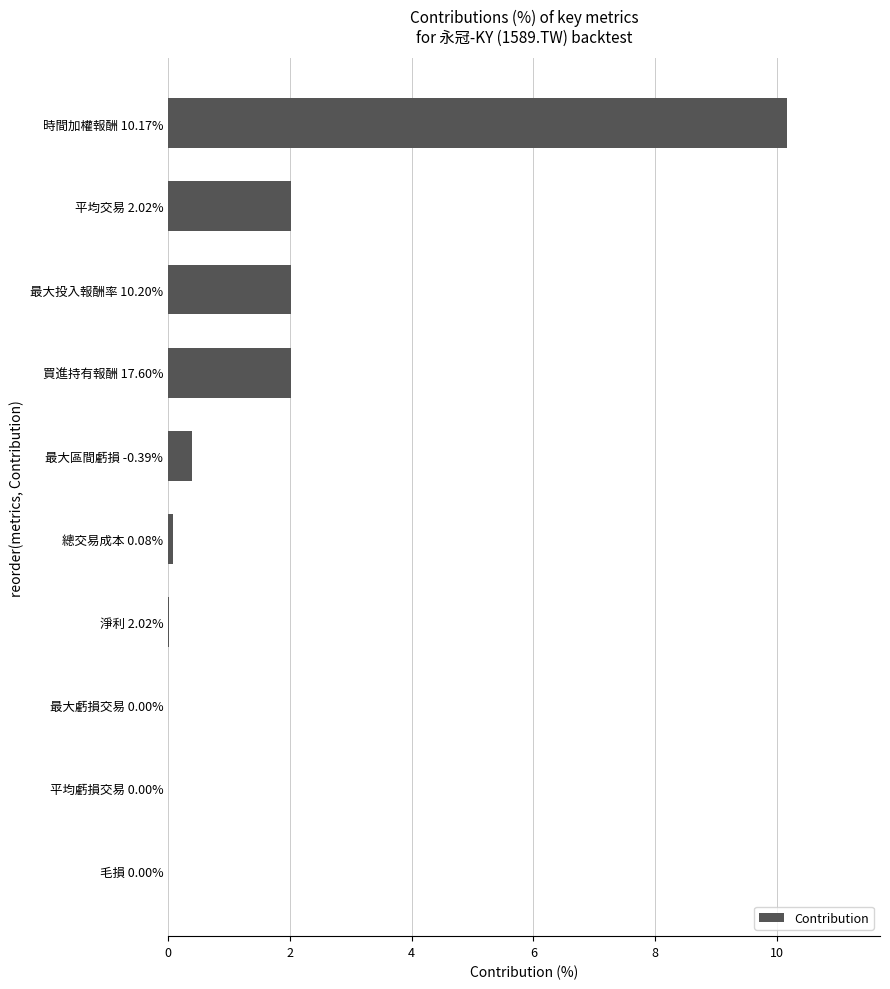

What is the ratio of the value at 最大投入報酬率 10.20% to the value at 平均交易 2.02%?

1.0